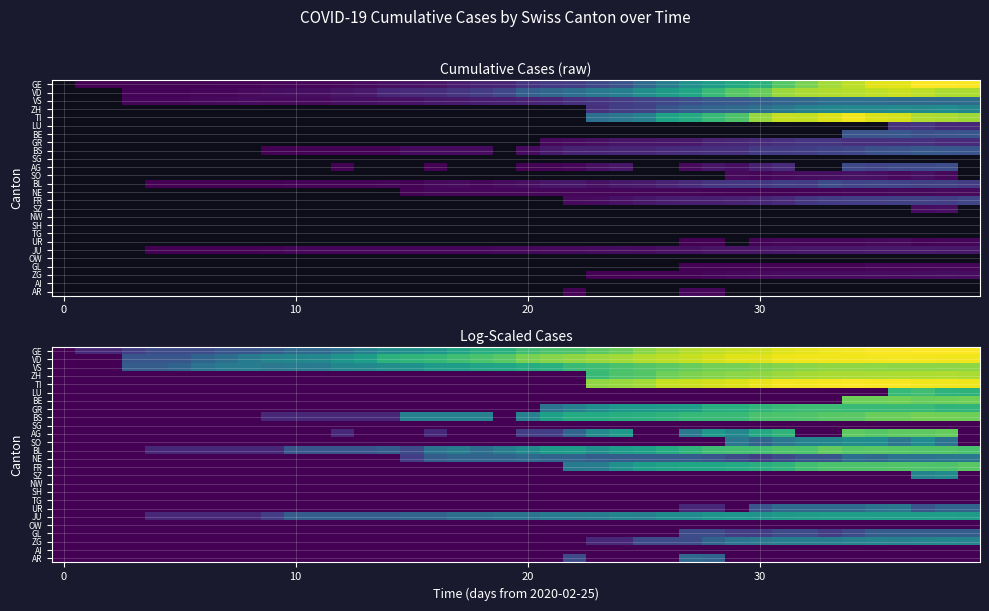

How many series are shown in this chart?

26